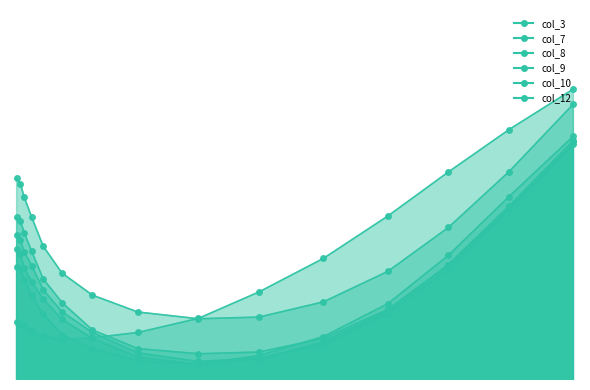

What is the minimum value shown in the chart?

0.2